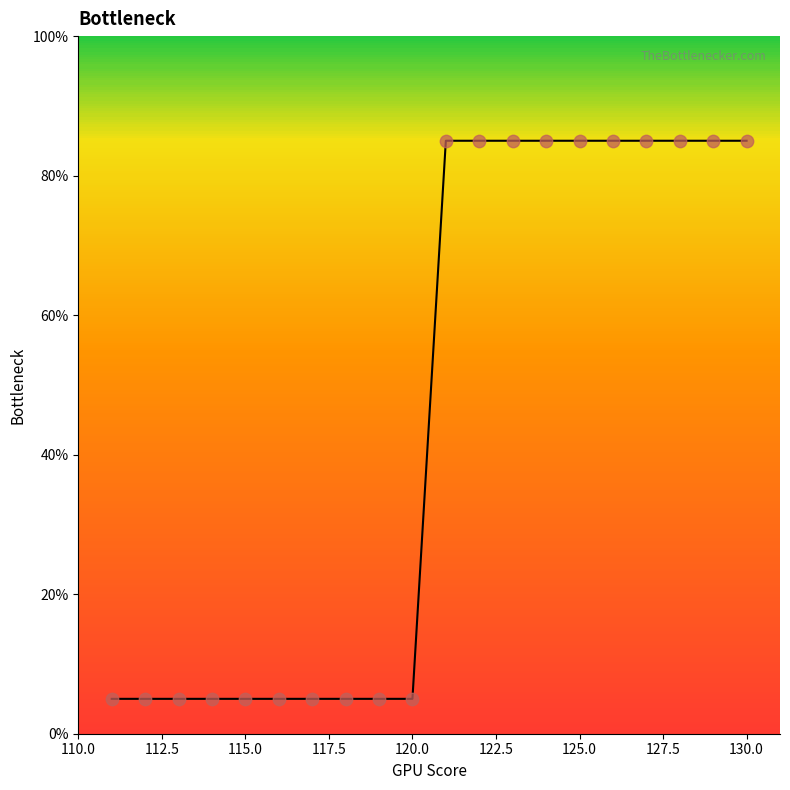

What is the smallest value displayed?

5